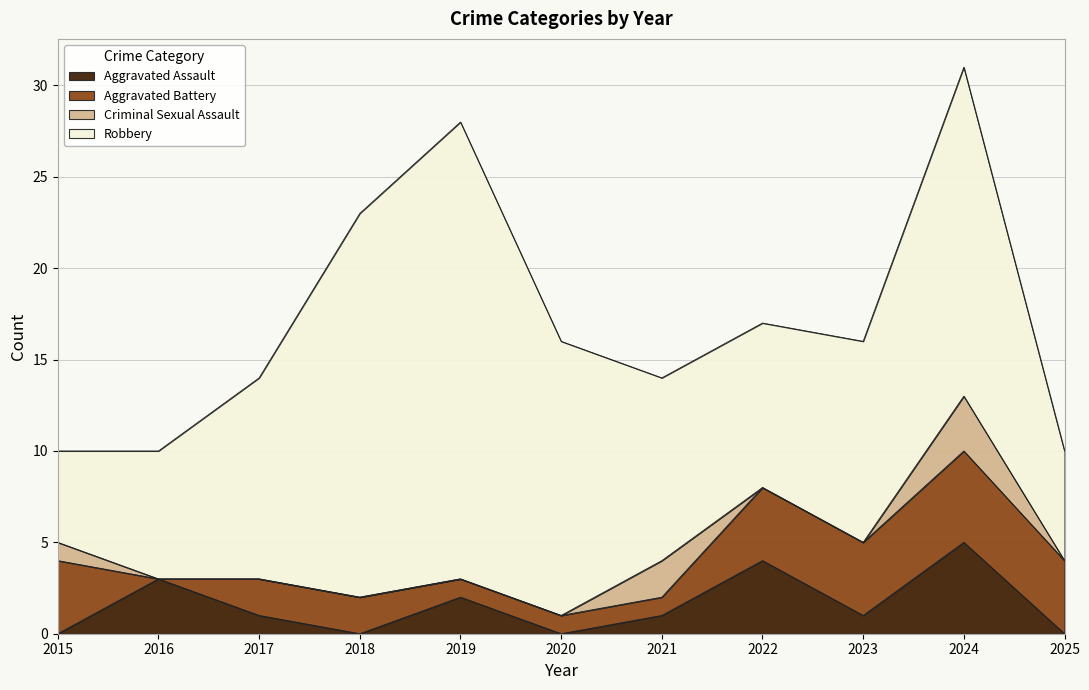

Between 2020 and 2023, which series saw the biggest shift?

Robbery